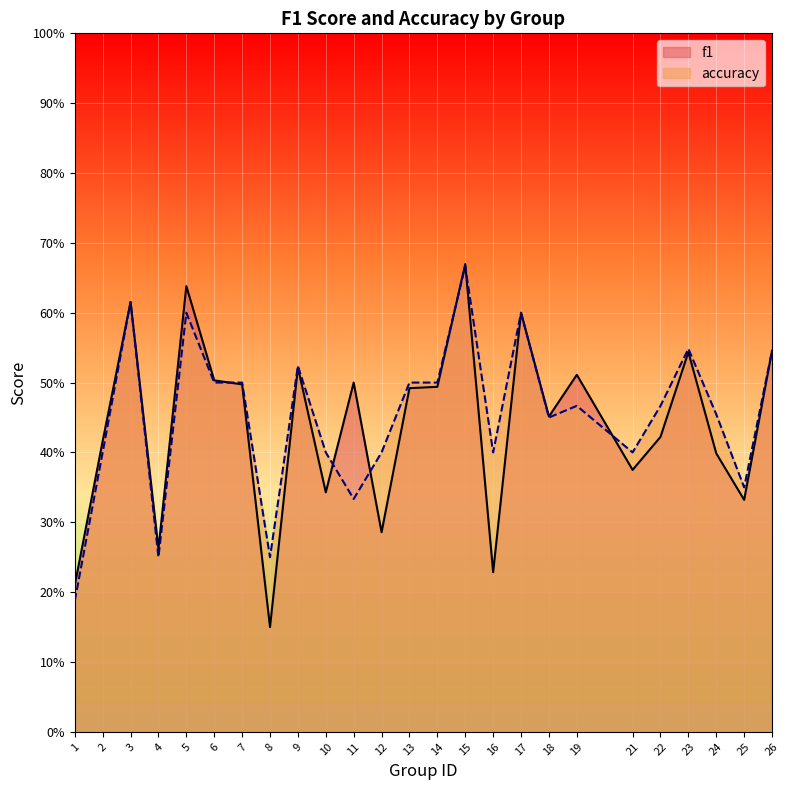

At how many categories does at least one series exceed 0?

25